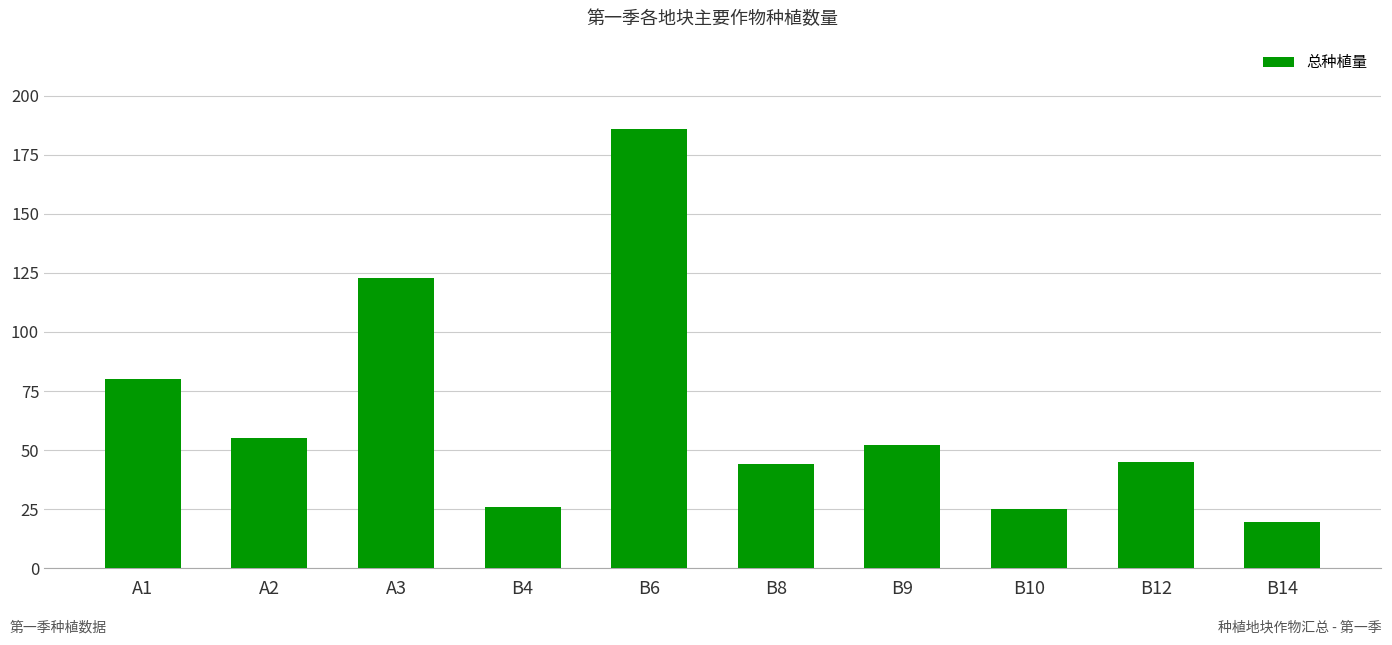

How many values are below 52?

5